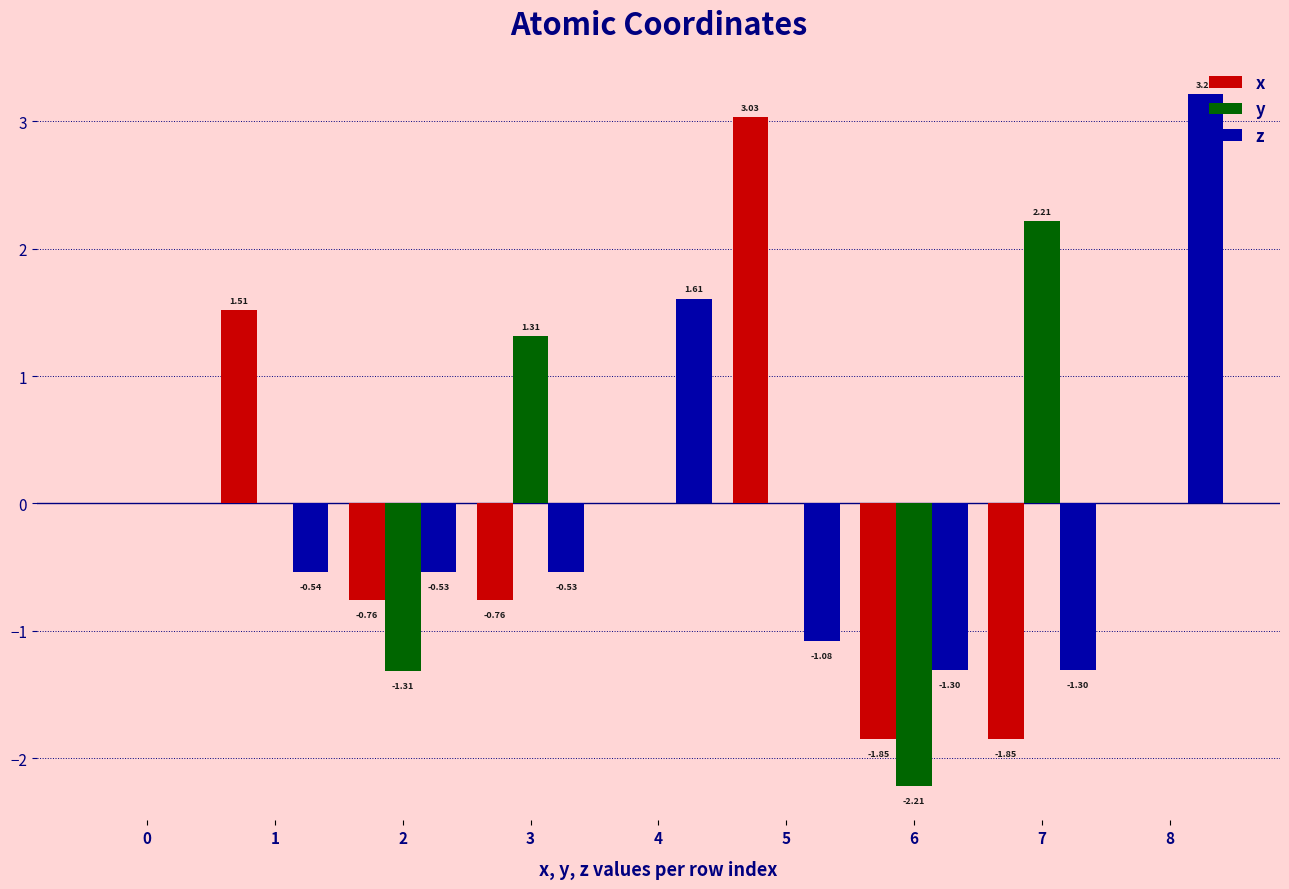

Which category has the highest value in the y series?

7